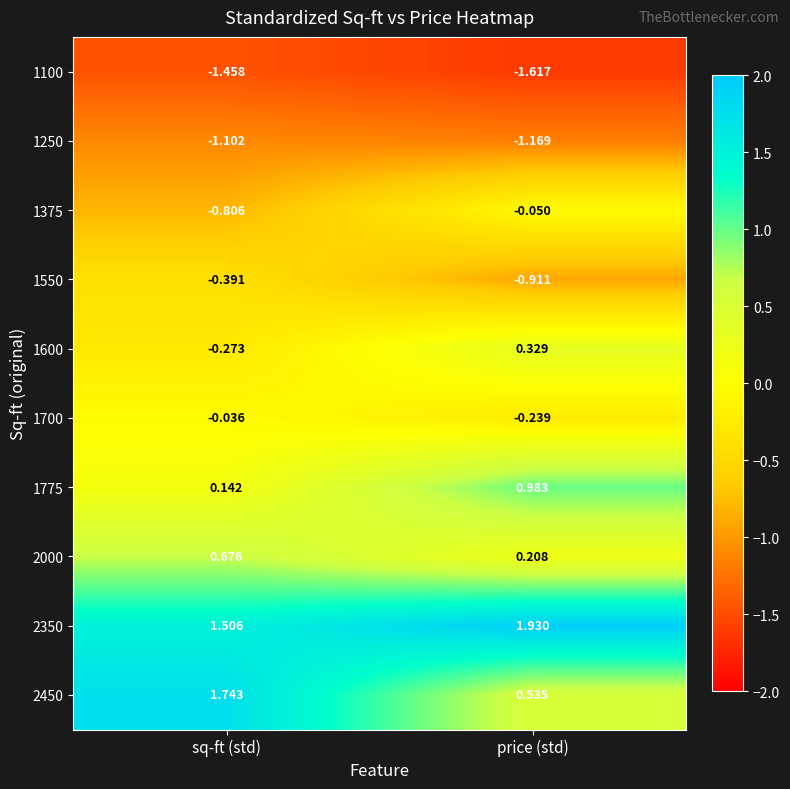

What is the difference between the highest and lowest values at price (std)?

3.5